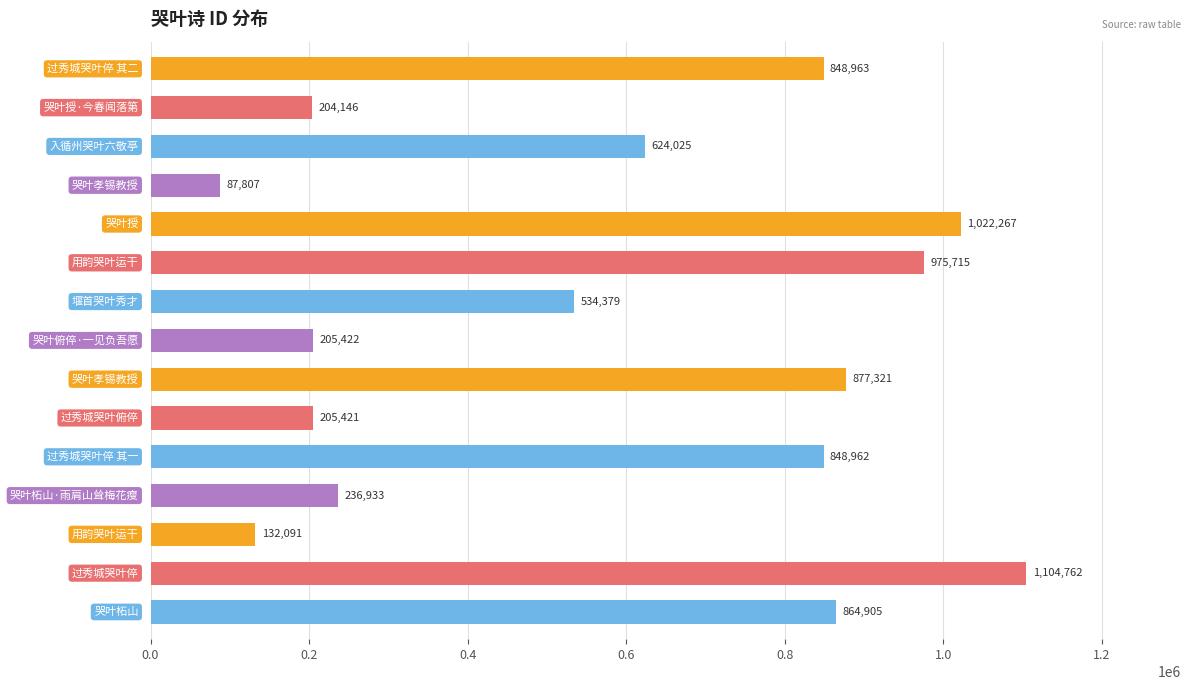

What is the smallest value displayed?

87807